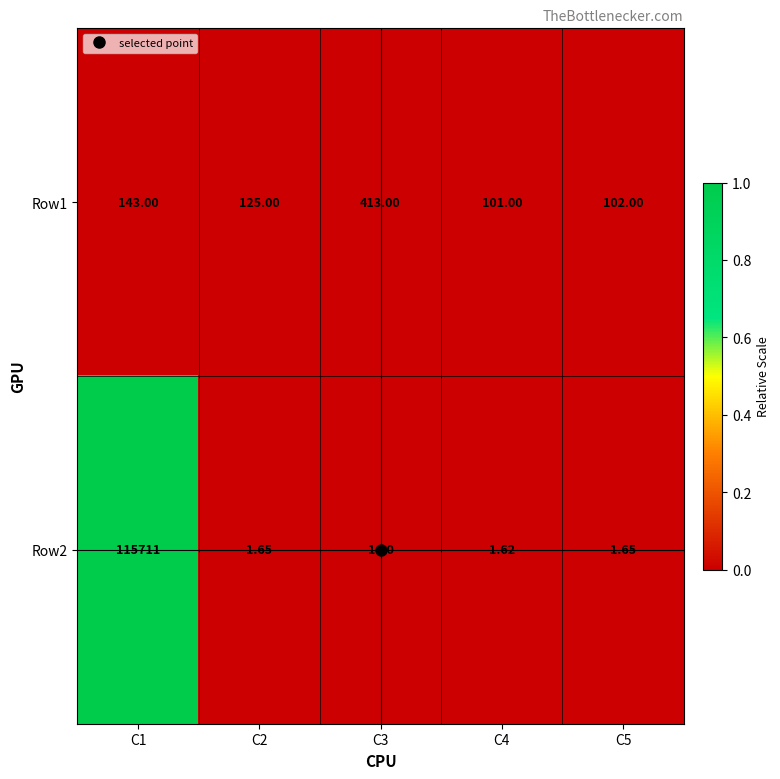

At C2, list the series in order from smallest to largest.

Row2, Row1